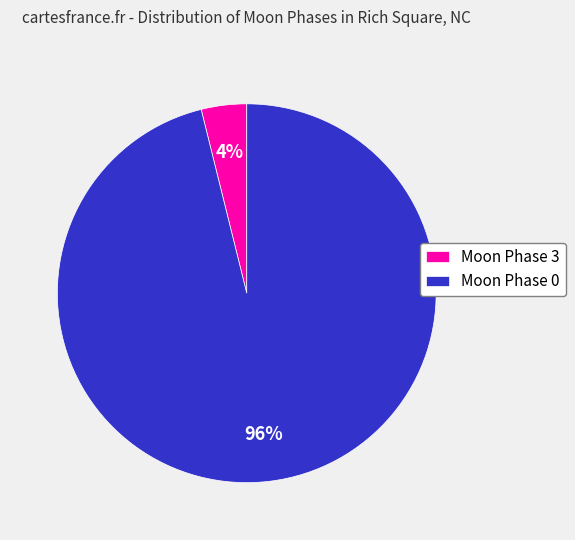

How many slices are in this pie chart?

2